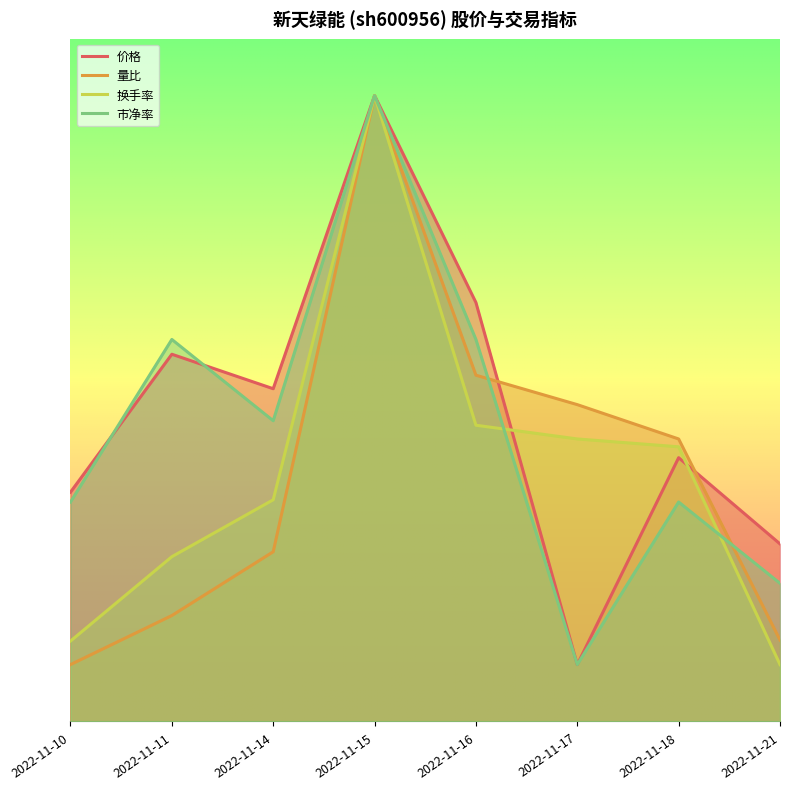

Rank the categories by 换手率 value from lowest to highest.

2022-11-21, 2022-11-10, 2022-11-11, 2022-11-14, 2022-11-18, 2022-11-17, 2022-11-16, 2022-11-15